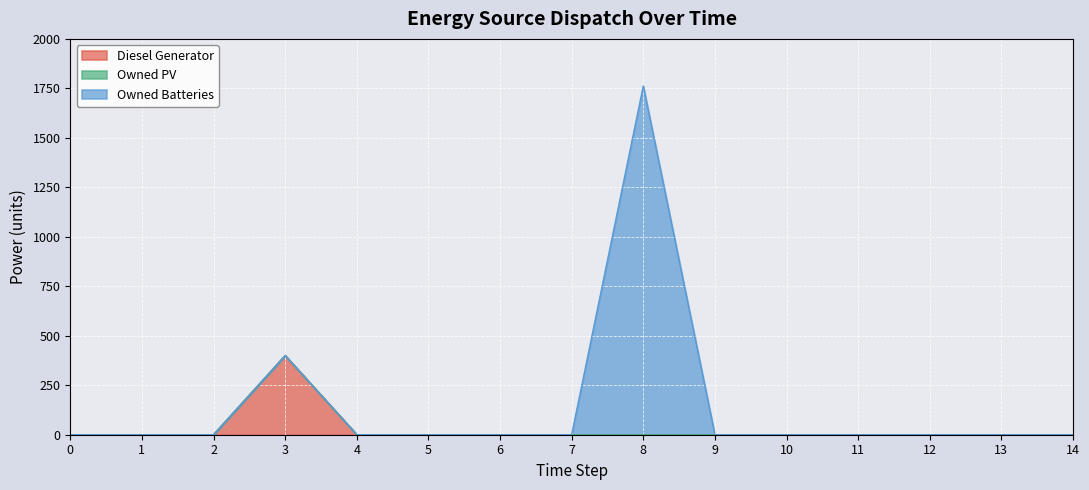

What is the maximum value shown in the chart?

1762